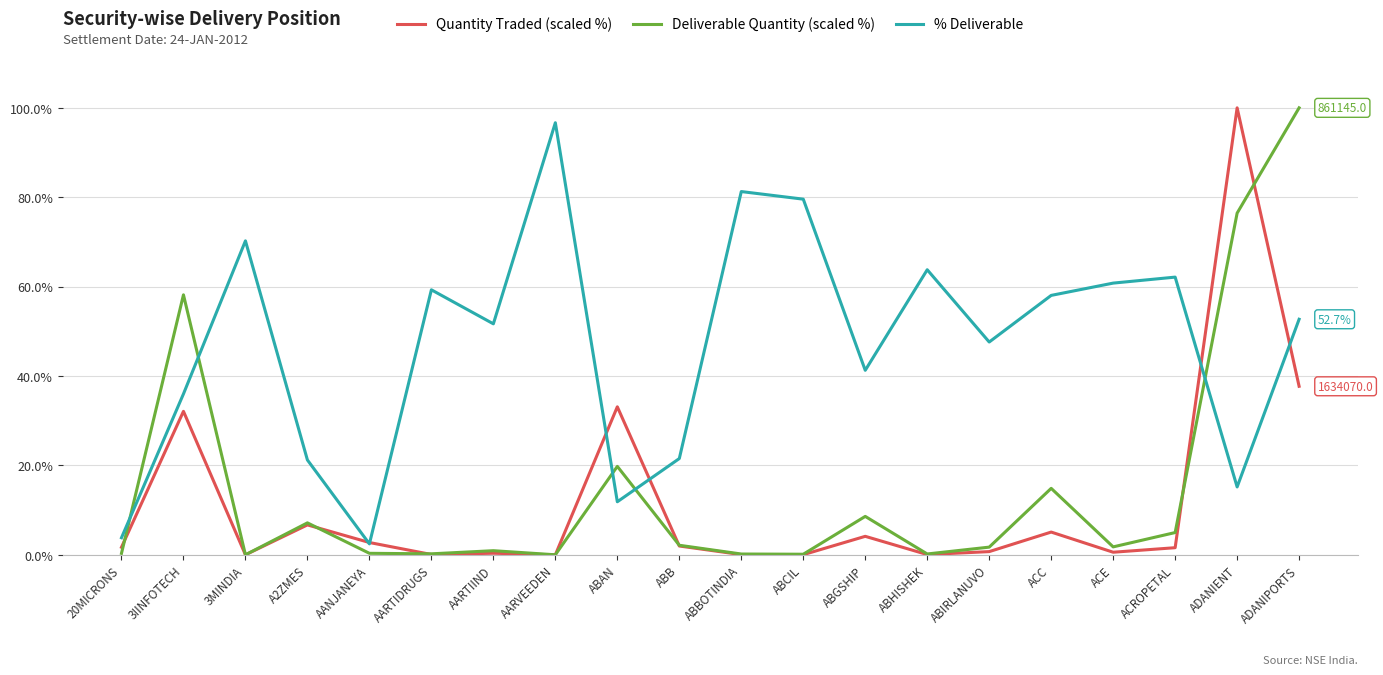

At which label does Quantity Traded (scaled %) reach its peak?

ADANIENT